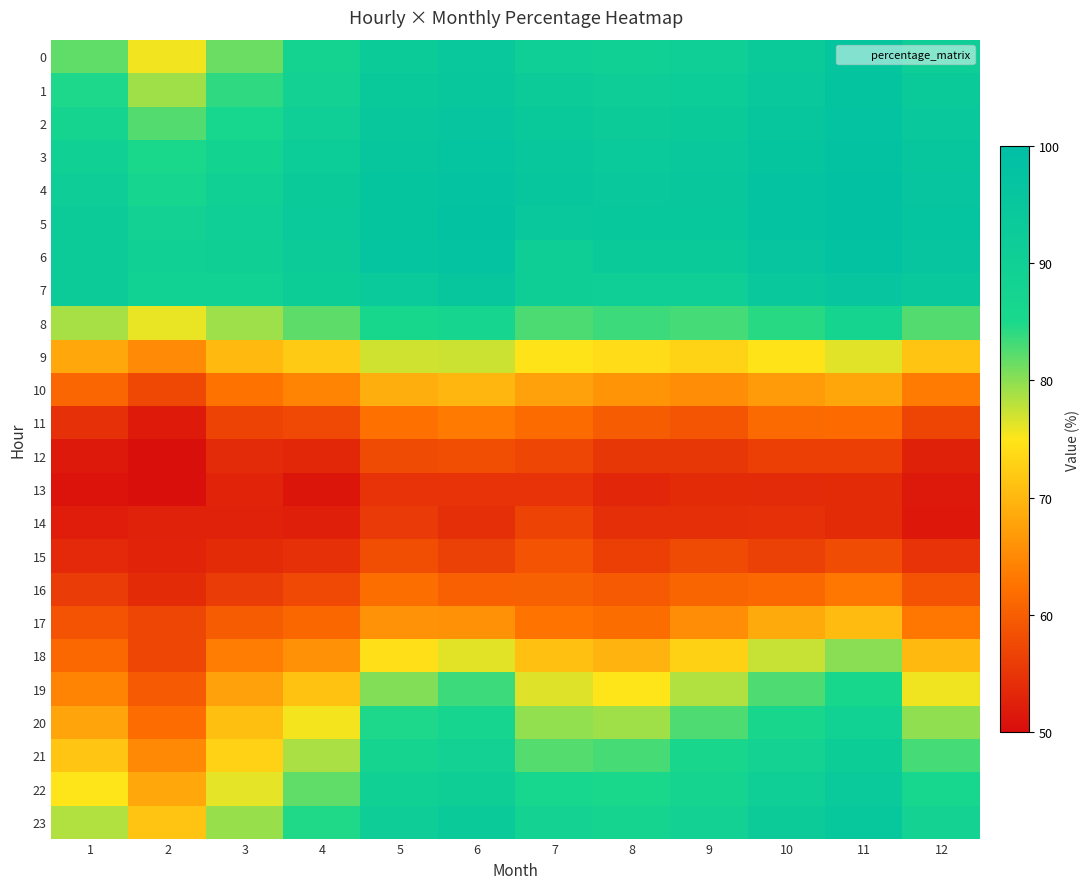

What is the spread (max minus min) of values at 3?

38.4